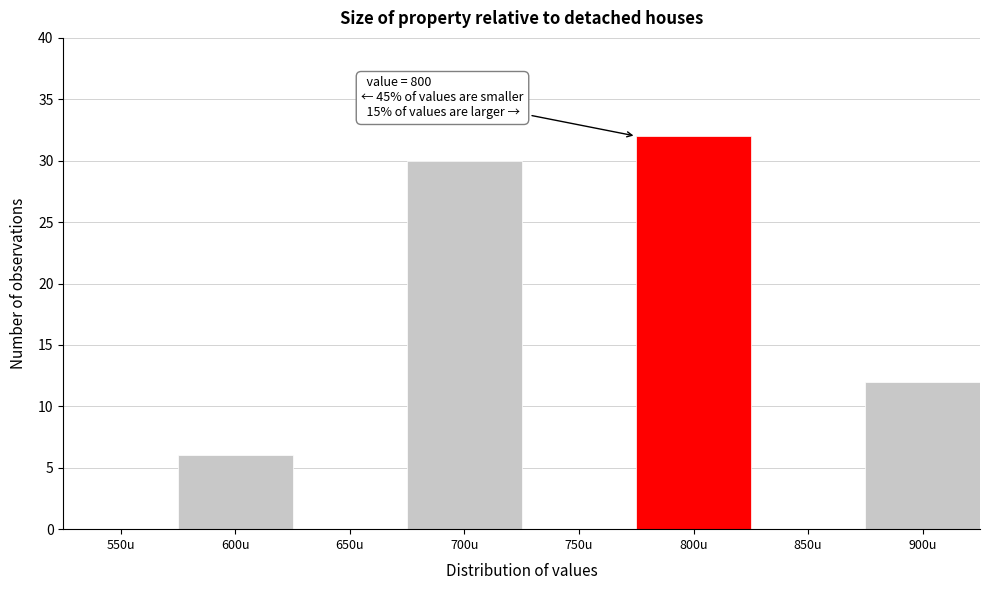

Reading left to right, what are all the values shown in this chart?

550u=0	600u=6	650u=0	700u=30	750u=0	800u=32	850u=0	900u=12